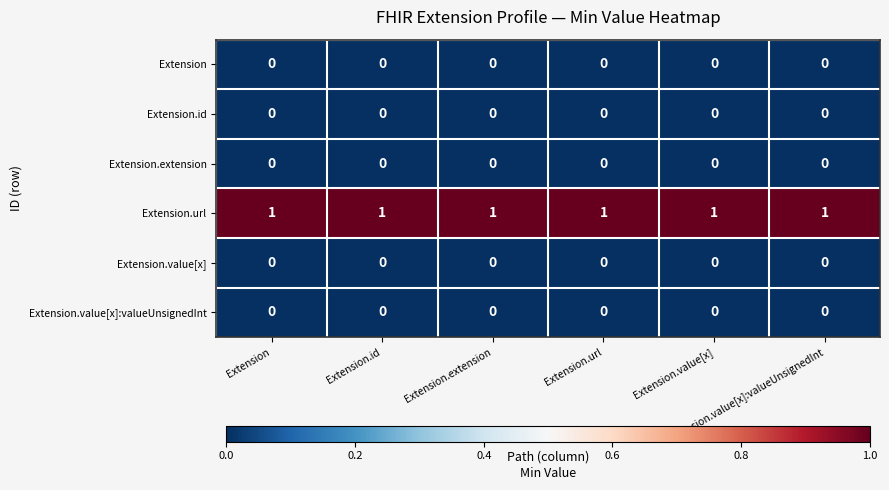

At how many categories does at least one series exceed 0?

6